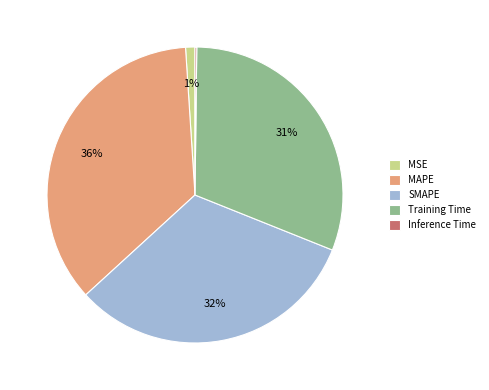

What is the largest slice in the pie chart?

MAPE